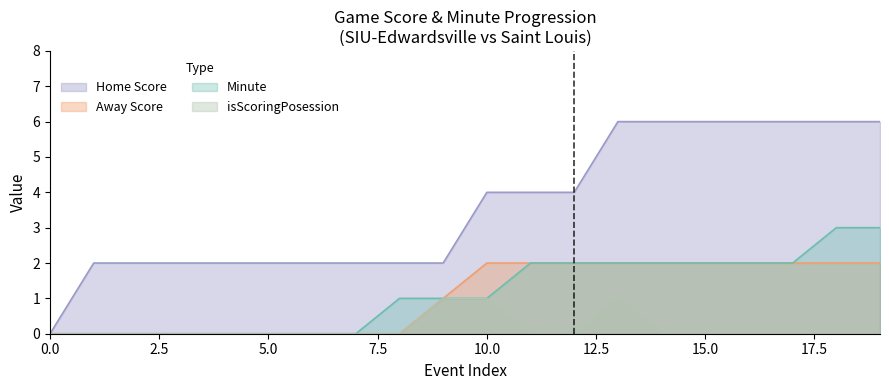

What is the maximum value for Minute?

3